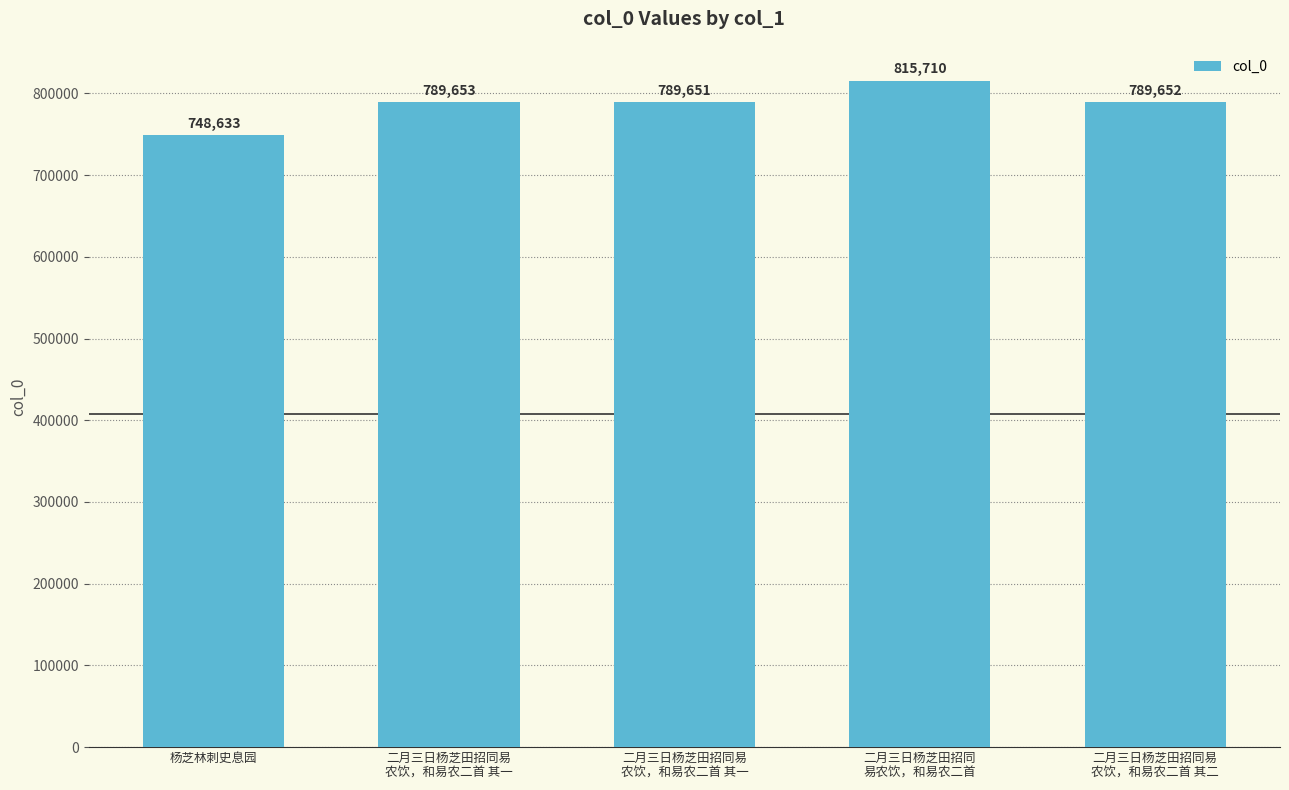

What is the value of the 2nd bar from the left?

789653